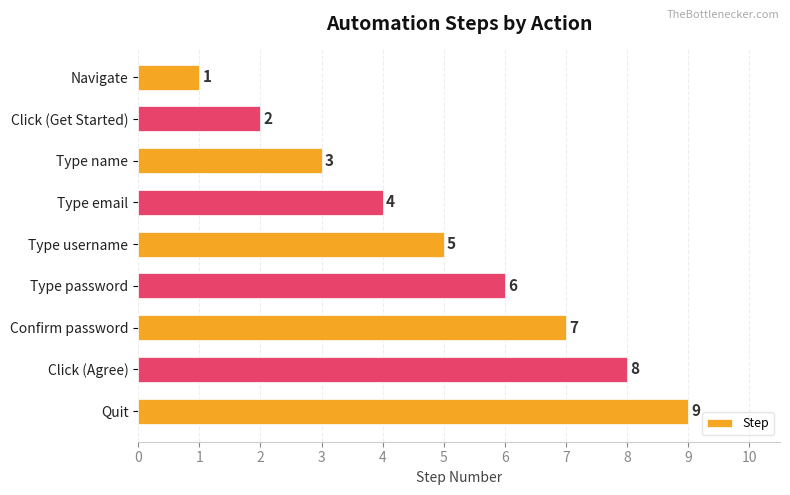

What is the change in value from Type name to Confirm password?

+4